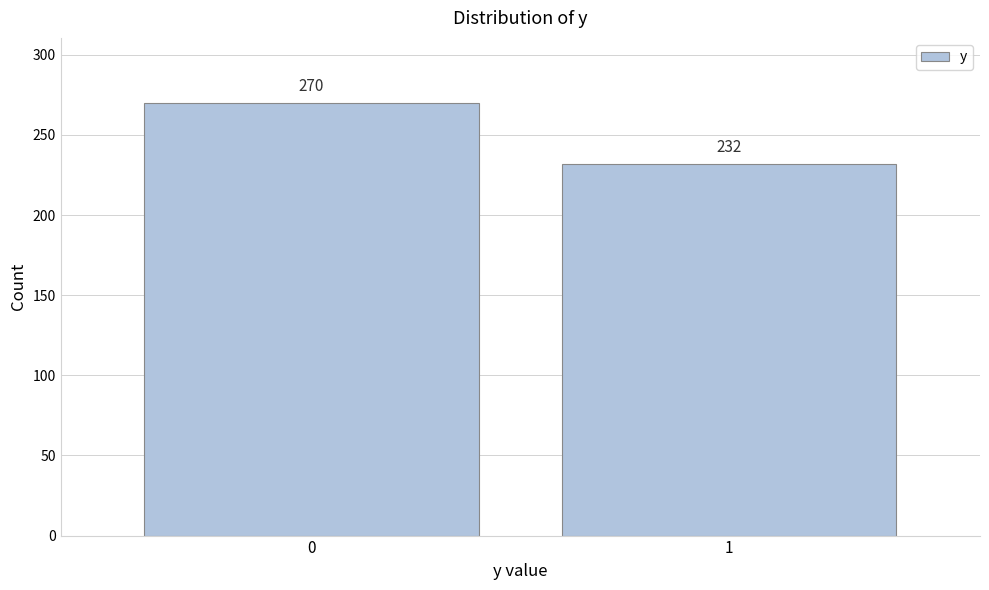

Reading right to left, extract all data points from this chart.

232	270